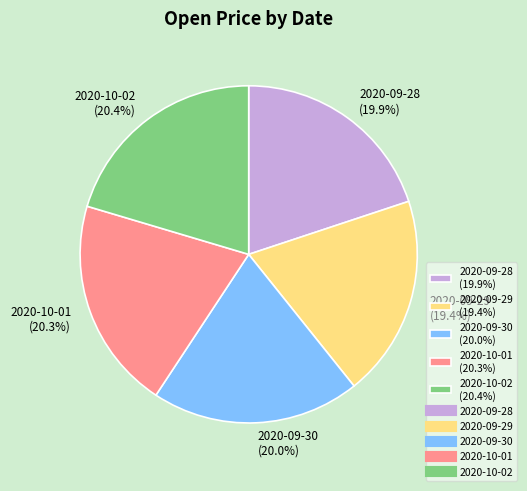

Which has a higher value, 2020-09-29 (19.4%) or 2020-09-28 (19.9%)?

2020-09-28 (19.9%)